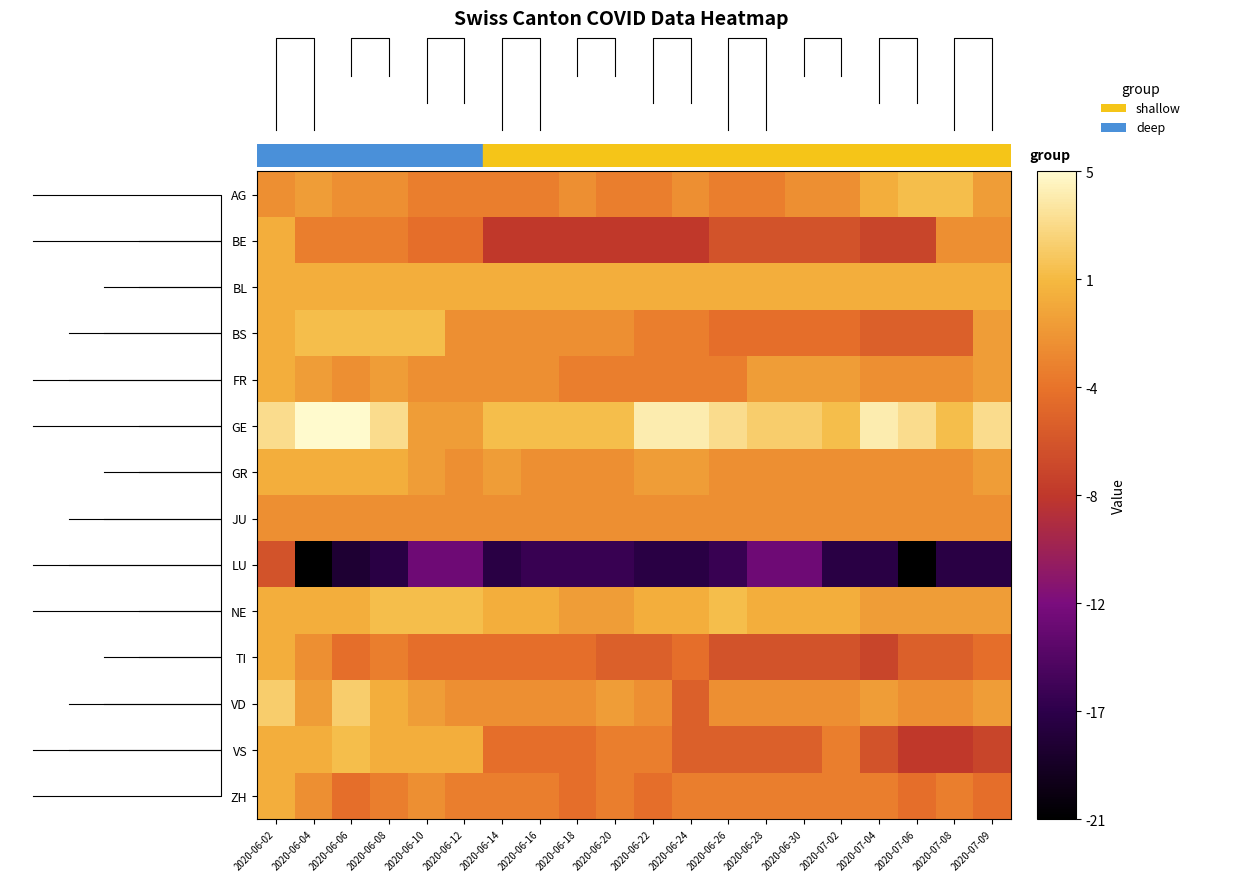

Which has a higher value, 2020-07-08 or 2020-06-14?

2020-07-08